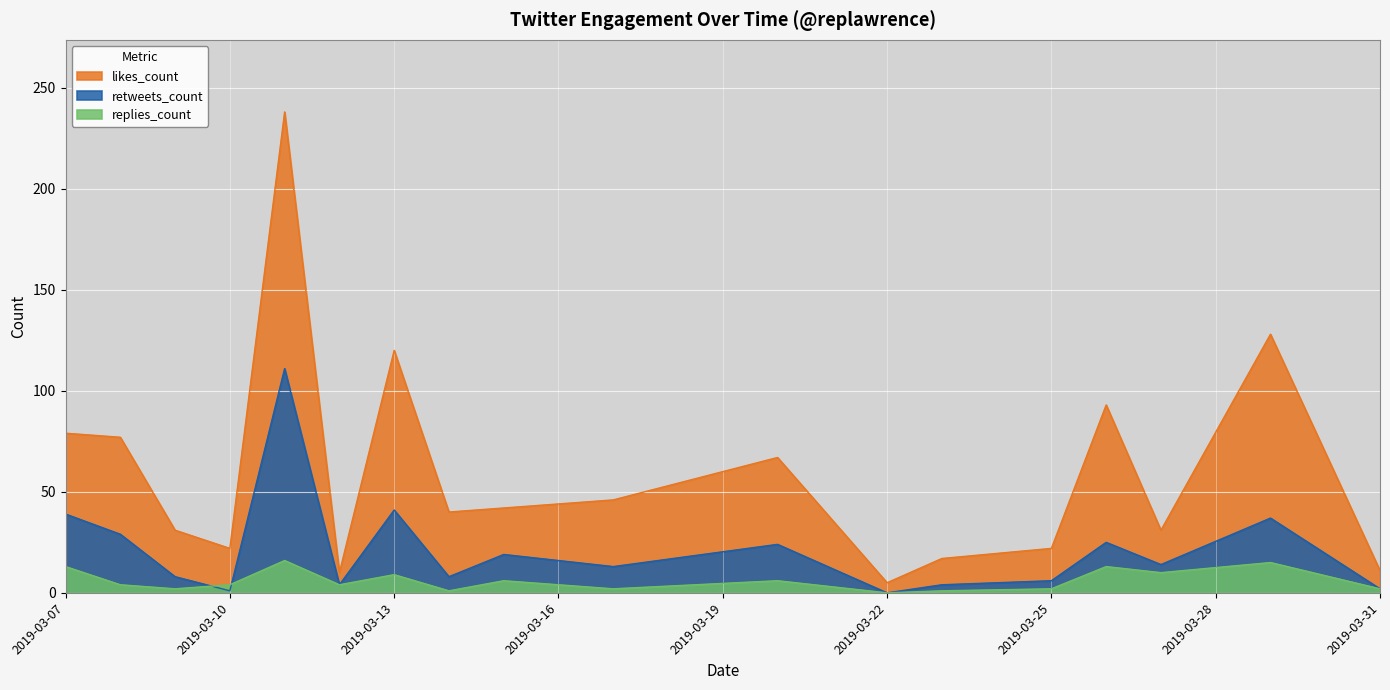

How many interior local peaks does the replies_count series have?

6